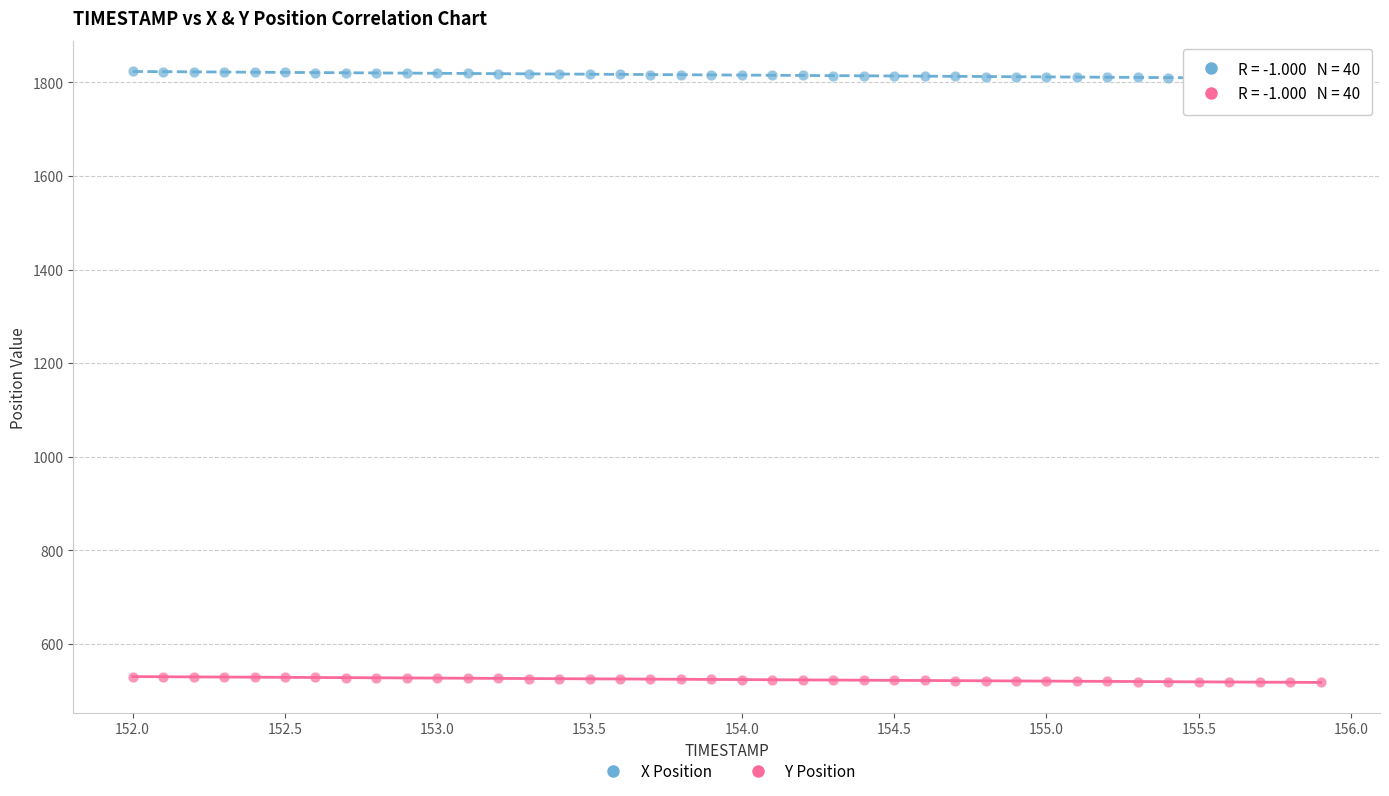

Which series contains the highest Y value?

X Position